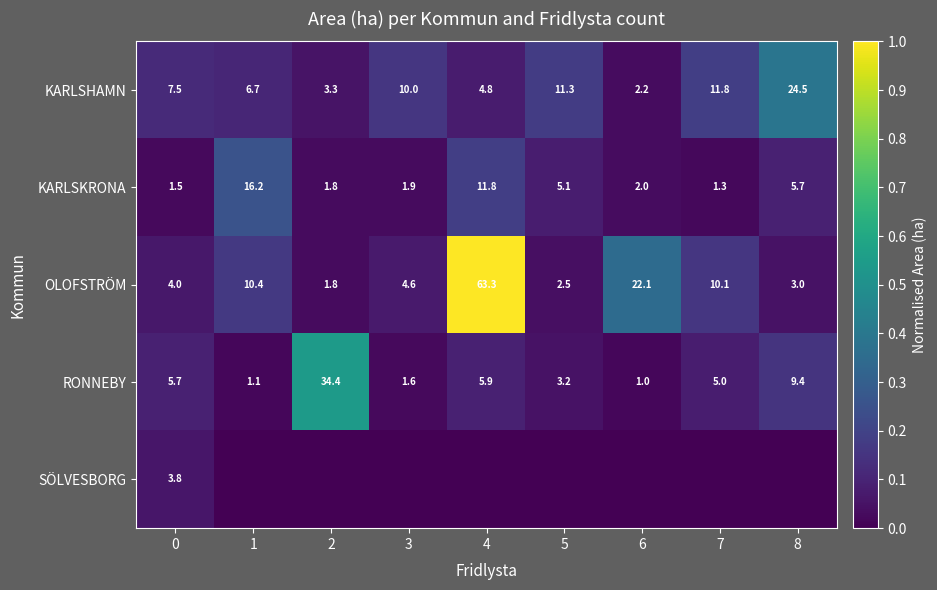

Which has a higher value, 2 or 1?

1